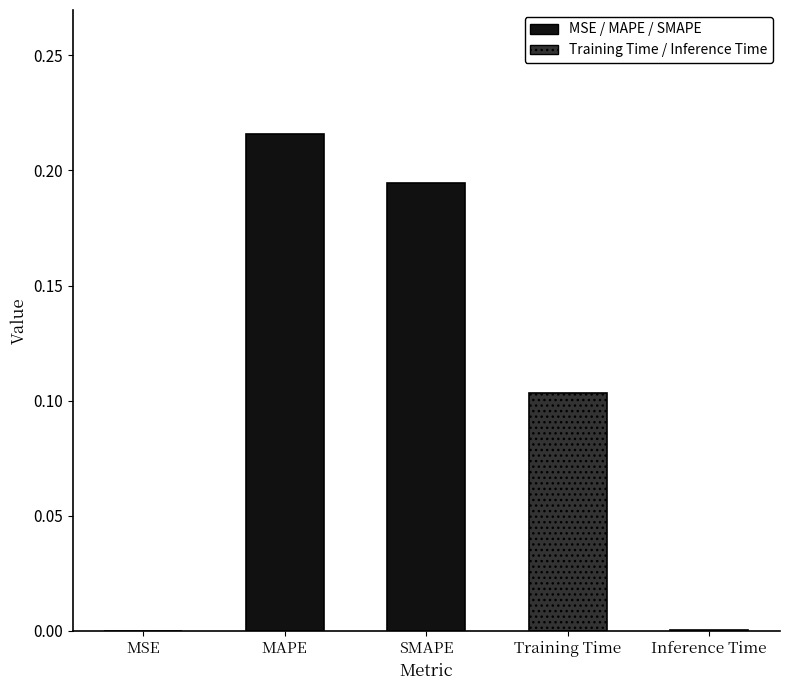

How many bars are there in total?

5